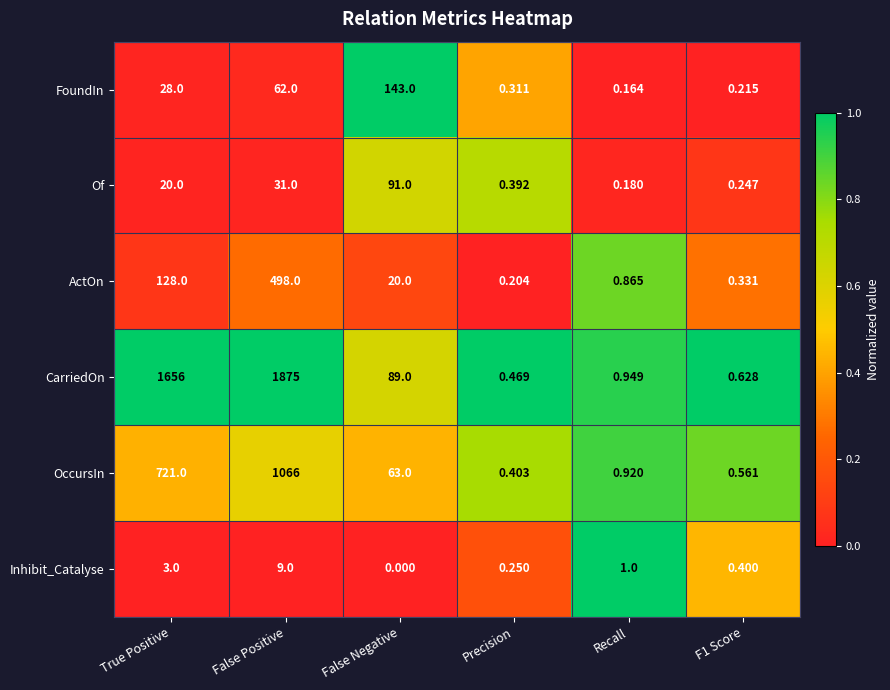

What is the total value across all series at False Positive?

3541.0